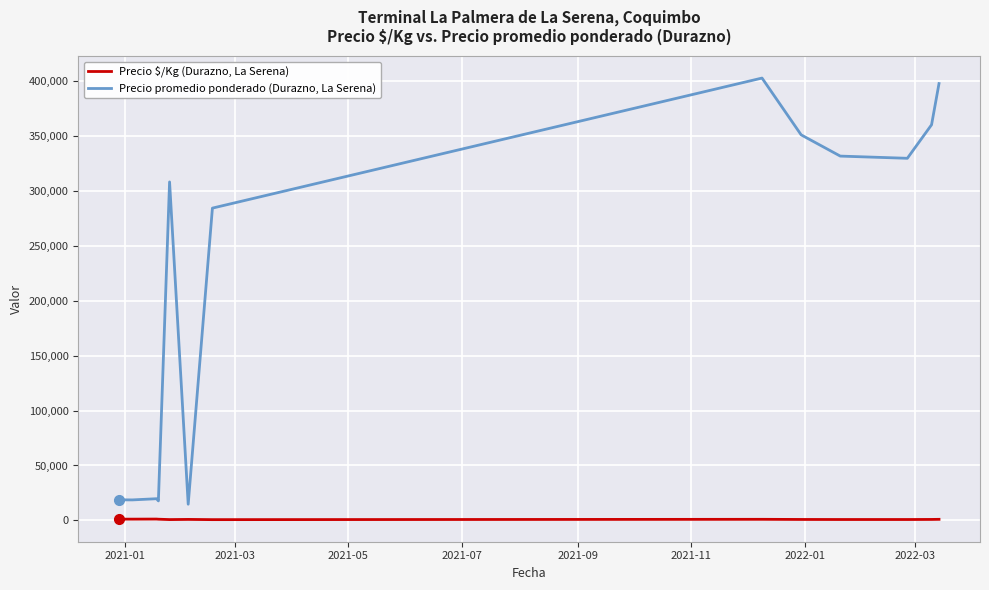

Which series has the widest spread of values?

Precio promedio ponderado (Durazno, La Serena)